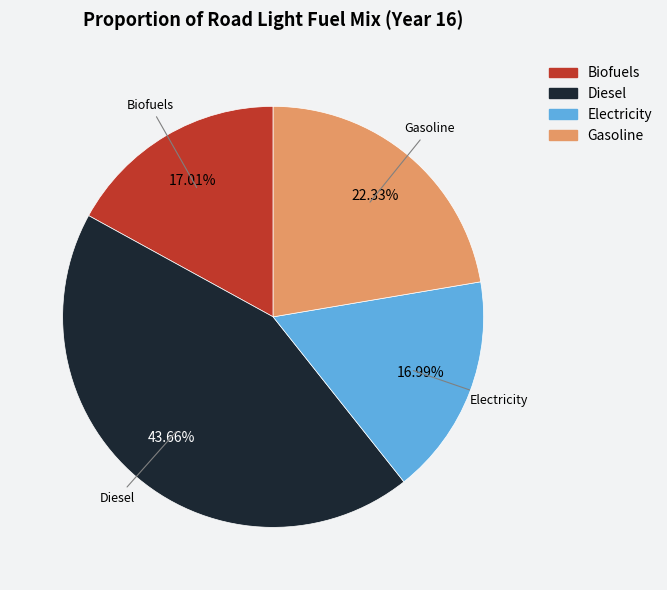

Count the number of slices in the pie.

4